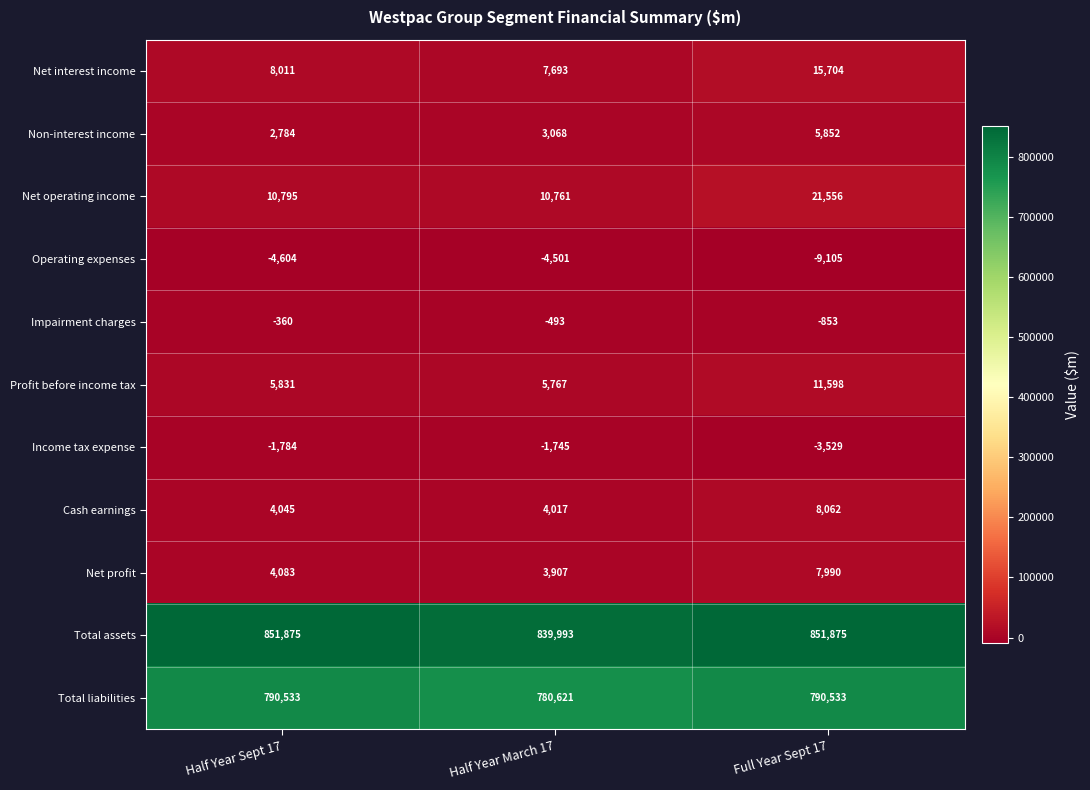

At how many categories does at least one series exceed 381859?

3